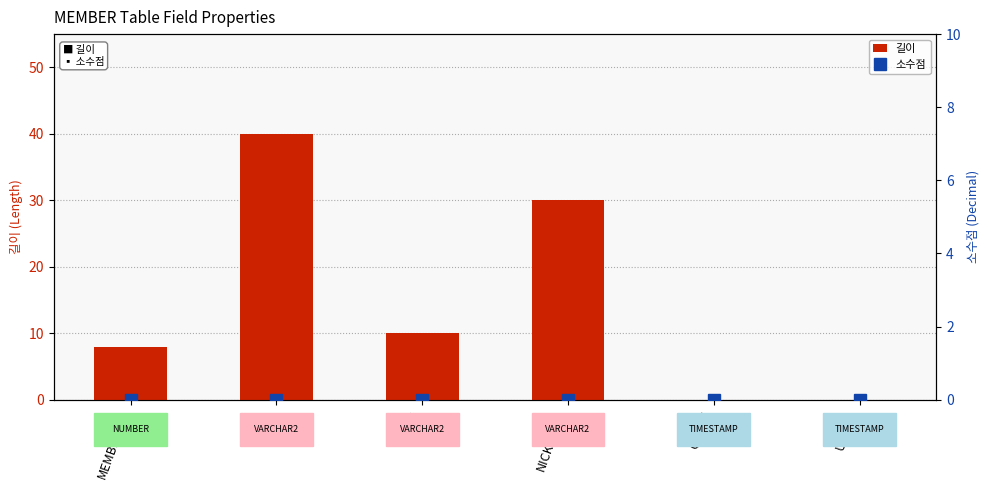

How many positive values does the 길이 series have?

4